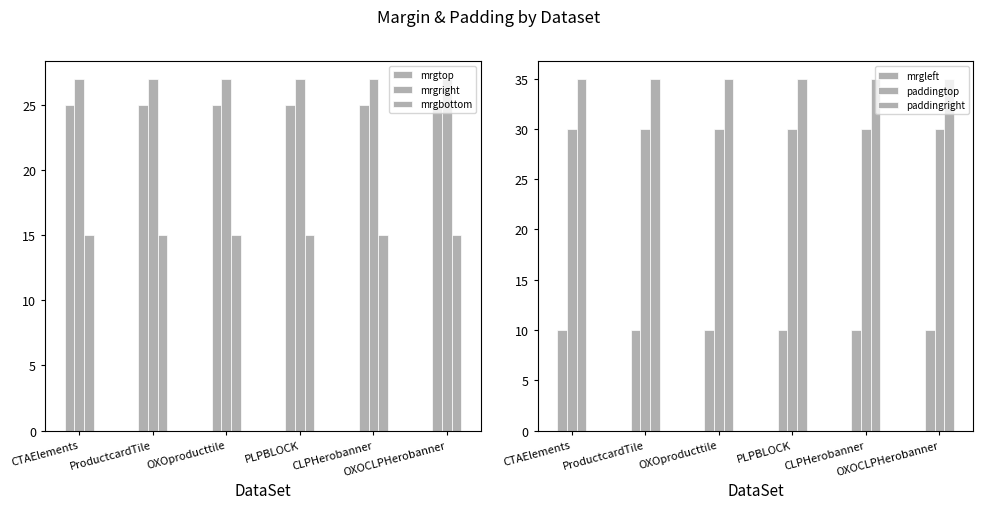

Is it true that mrgbottom equals 9 at ProductcardTile?

False